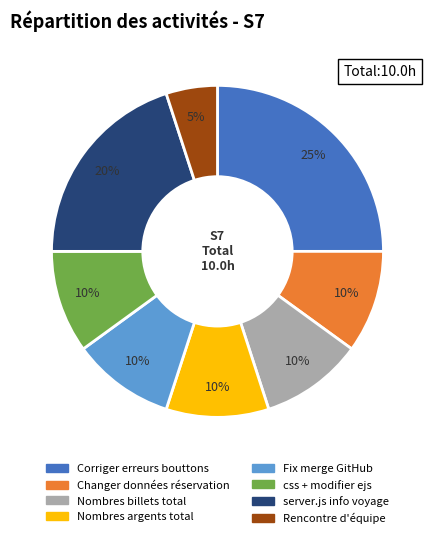

To the nearest percent, what is the difference between the largest and smallest slice percentages?

20%